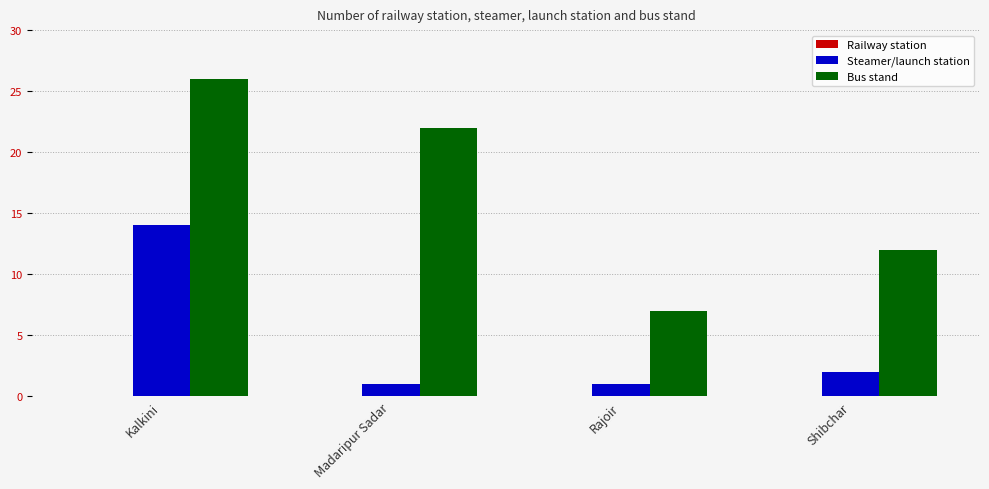

The value of Steamer/launch station at Rajoir is 1. True or false?

True